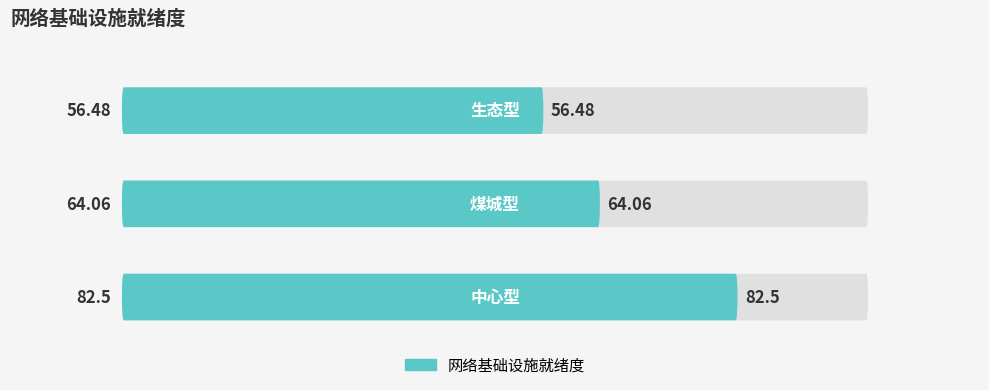

List the labels in order of value, largest first.

中心型, 煤城型, 生态型